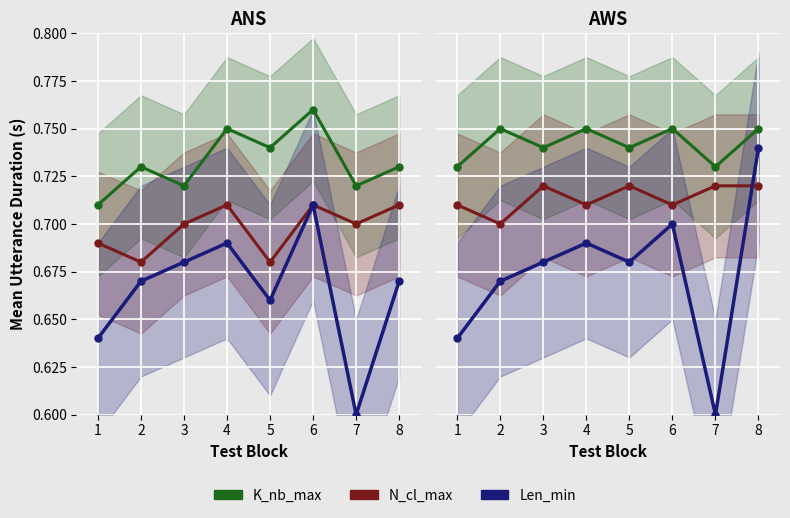

What is the sum of all Len_min values?

5.4